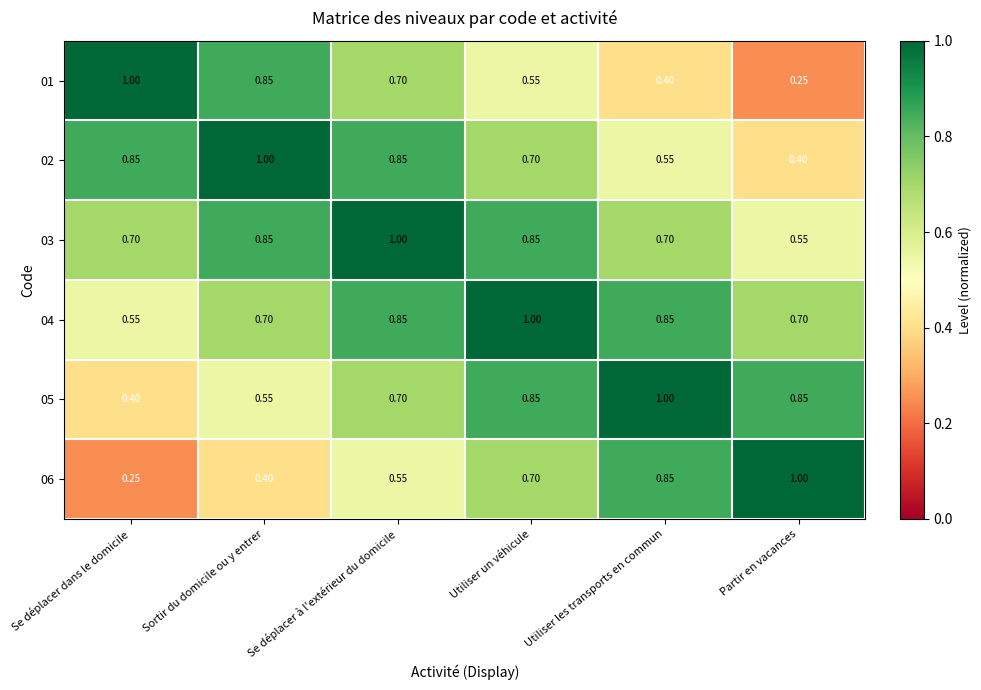

Is the value of 02 at Utiliser les transports en commun greater than the value of 01 at Se déplacer à l'extérieur du domicile?

No